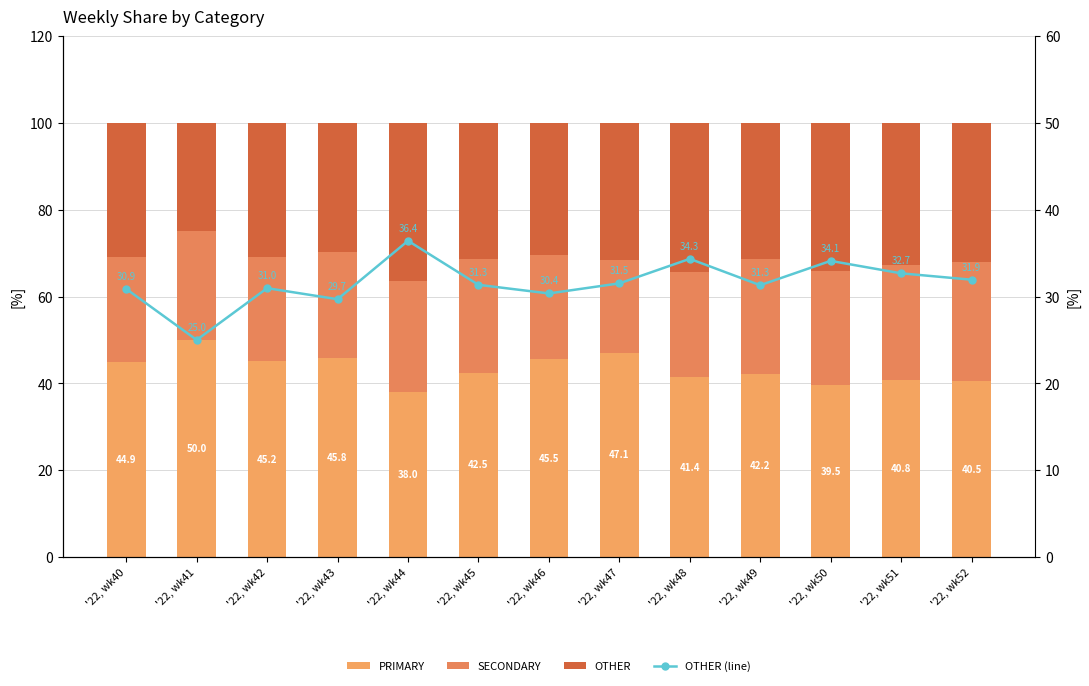

What is the difference between the second highest and second lowest values in the SECONDARY series?

2.7